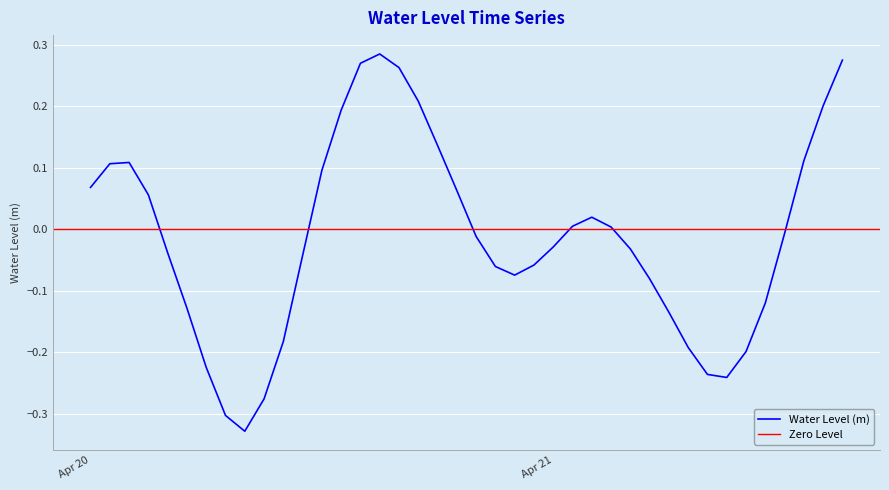

What is the sum of the values at 2025-04-21 04:00:00 and 2025-04-21 08:00:00?

-0.3